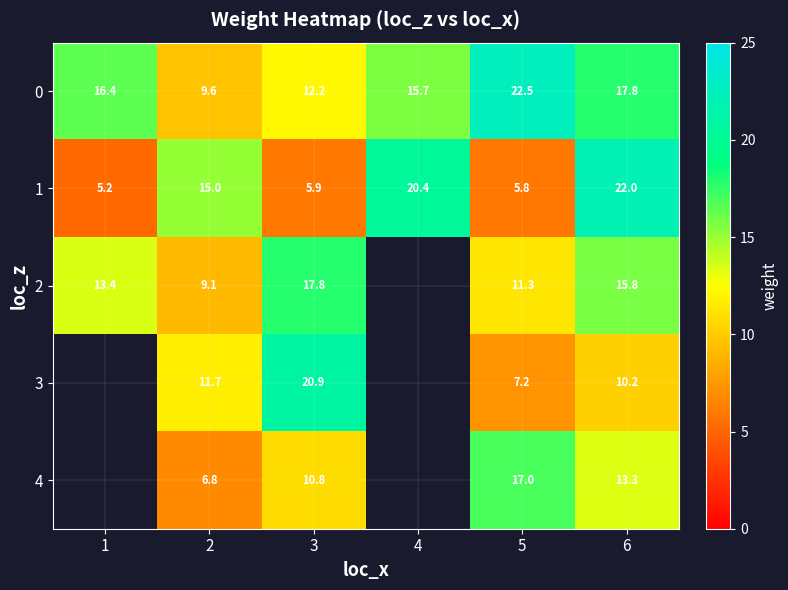

Which label corresponds to the largest value in the chart?

5